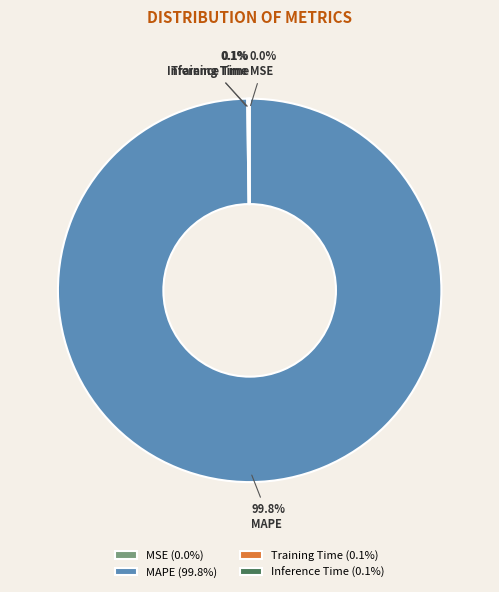

Is there a majority slice in this chart?

Yes